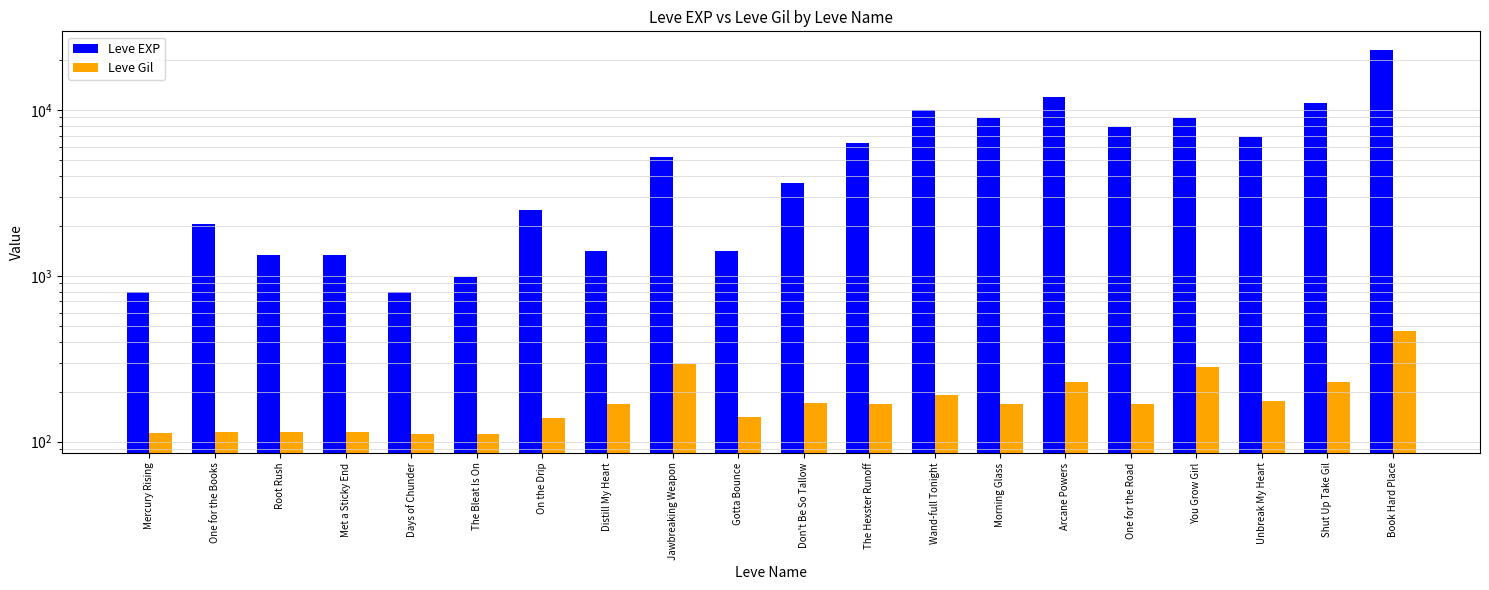

What is the label of the 15th bar from the right?

The Bleat Is On